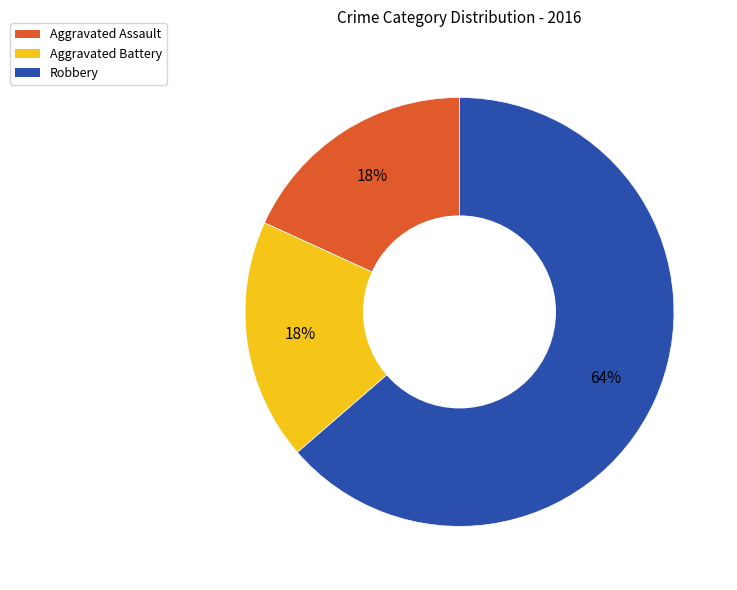

How many segments does this pie chart have?

3